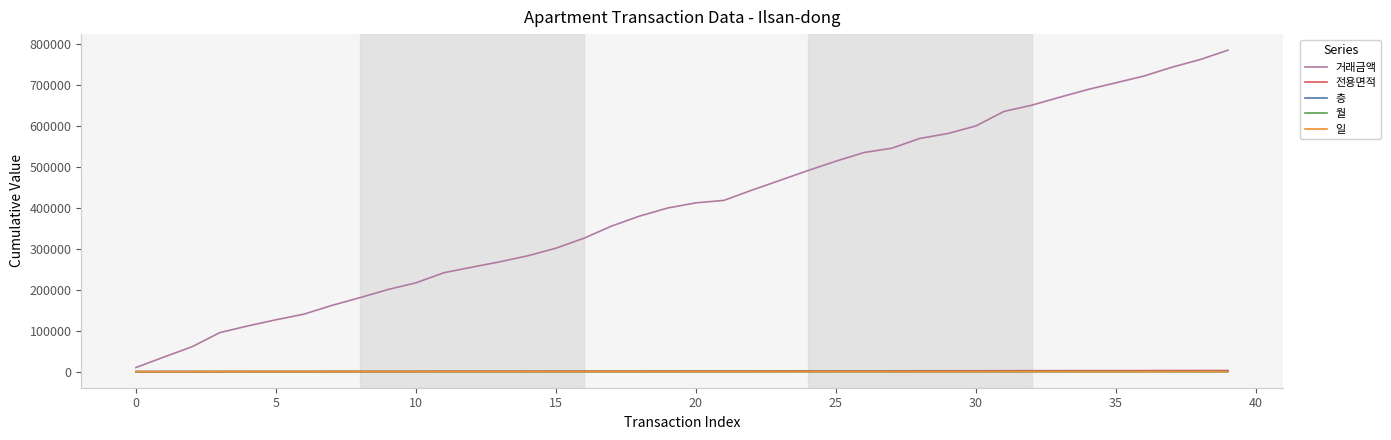

What is the highest value of the 층 series?

426.0